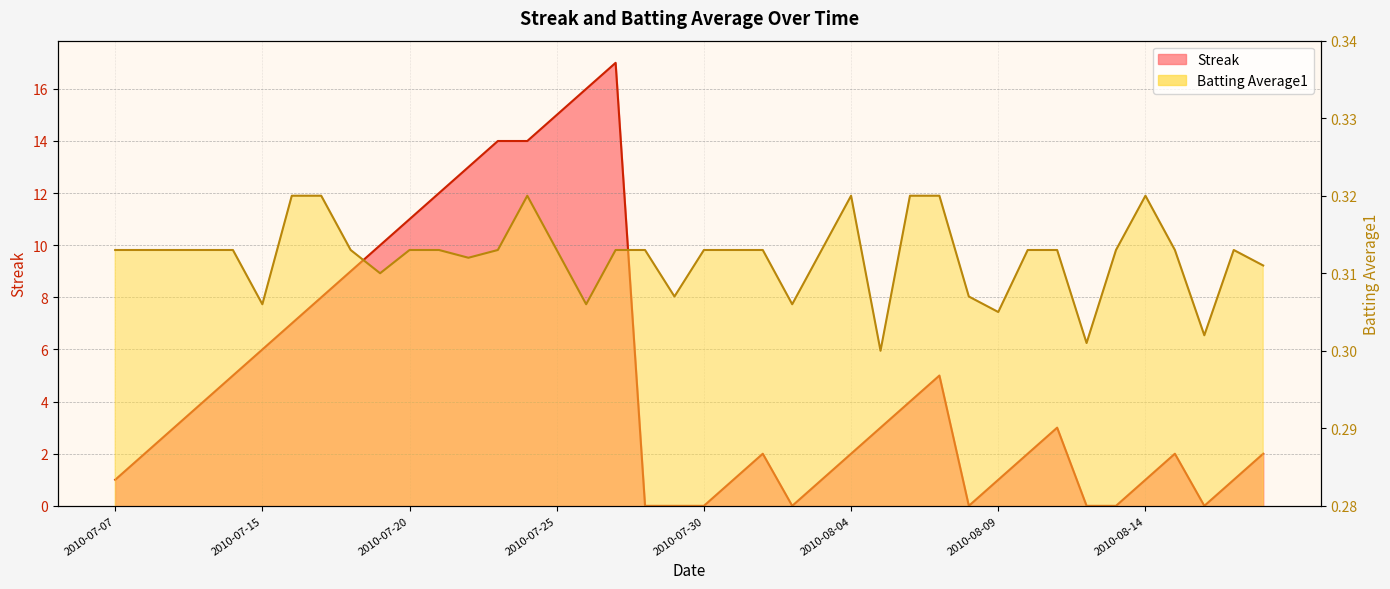

Reading right to left, what are all the values shown in this chart?

Streak: 2010-08-18=2.0	2010-08-17=1.0	2010-08-16=0.0	2010-08-15=2.0	2010-08-14=1.0	2010-08-13=0.0	2010-08-12=0.0	2010-08-11=3.0	2010-08-10=2.0	2010-08-09=1.0	2010-08-08=0.0	2010-08-07=5.0	2010-08-06=4.0	2010-08-05=3.0	2010-08-04=2.0	2010-08-03=1.0	2010-08-02=0.0	2010-08-01=2.0	2010-07-31=1.0	2010-07-30=0.0	2010-07-29=0.0	2010-07-28=0.0	2010-07-27=17.0	2010-07-26=16.0	2010-07-25=15.0	2010-07-24=14.0	2010-07-23=14.0	2010-07-22=13.0	2010-07-21=12.0	2010-07-20=11.0	2010-07-19=10.0	2010-07-18=9.0	2010-07-17=8.0	2010-07-16=7.0	2010-07-15=6.0	2010-07-11=5.0	2010-07-10=4.0	2010-07-09=3.0	2010-07-08=2.0	2010-07-07=1.0
Batting Average1: 2010-08-18=0.3	2010-08-17=0.3	2010-08-16=0.3	2010-08-15=0.3	2010-08-14=0.3	2010-08-13=0.3	2010-08-12=0.3	2010-08-11=0.3	2010-08-10=0.3	2010-08-09=0.3	2010-08-08=0.3	2010-08-07=0.3	2010-08-06=0.3	2010-08-05=0.3	2010-08-04=0.3	2010-08-03=0.3	2010-08-02=0.3	2010-08-01=0.3	2010-07-31=0.3	2010-07-30=0.3	2010-07-29=0.3	2010-07-28=0.3	2010-07-27=0.3	2010-07-26=0.3	2010-07-25=0.3	2010-07-24=0.3	2010-07-23=0.3	2010-07-22=0.3	2010-07-21=0.3	2010-07-20=0.3	2010-07-19=0.3	2010-07-18=0.3	2010-07-17=0.3	2010-07-16=0.3	2010-07-15=0.3	2010-07-11=0.3	2010-07-10=0.3	2010-07-09=0.3	2010-07-08=0.3	2010-07-07=0.3